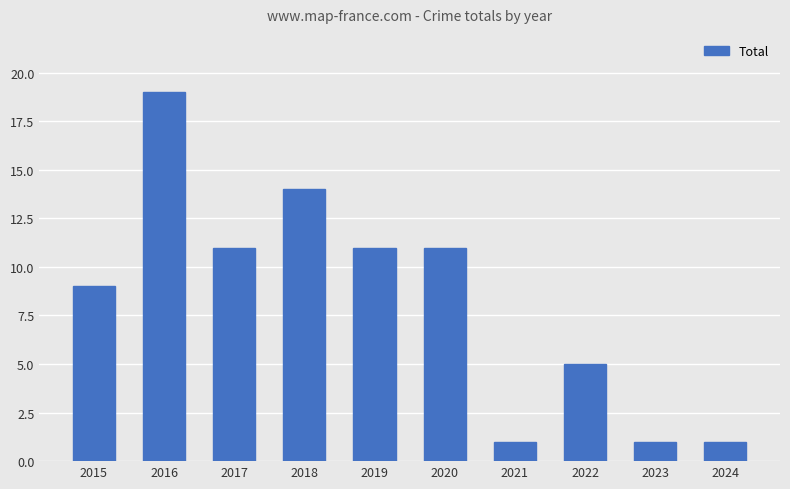

Where does the data first go above 11?

2016